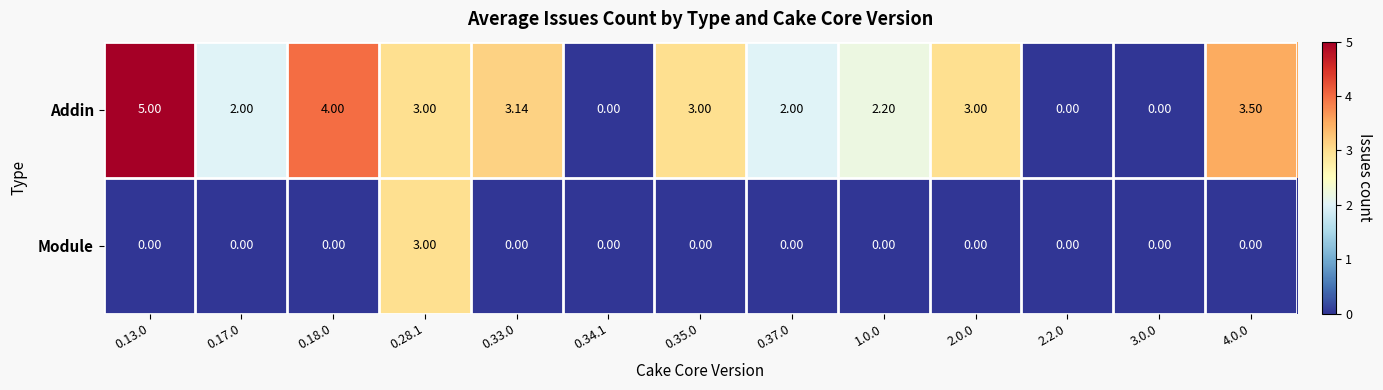

Which series has the largest range (max minus min)?

Addin